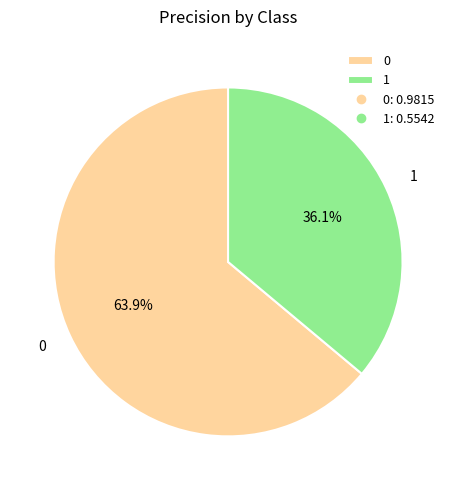

Does any single category account for the majority?

Yes